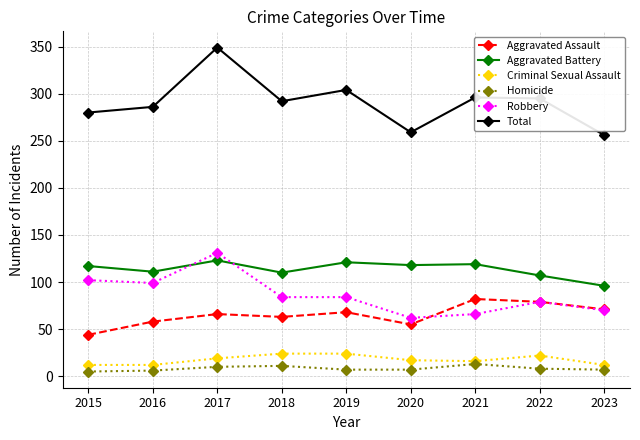

How many series are shown in this chart?

6